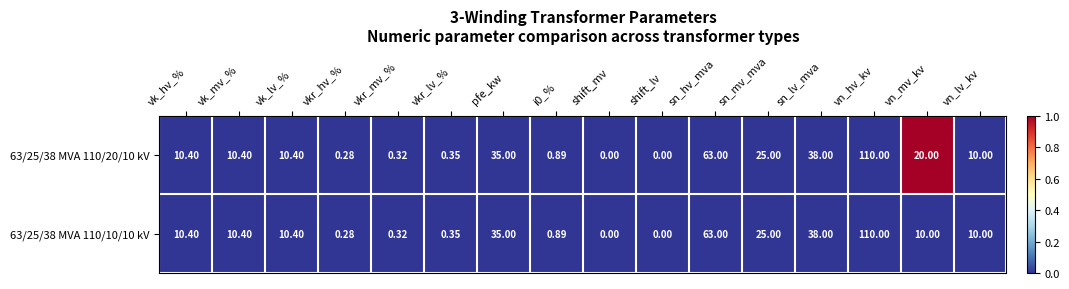

Which category has the highest value in the 63/25/38 MVA 110/20/10 kV series?

vn_hv_kv